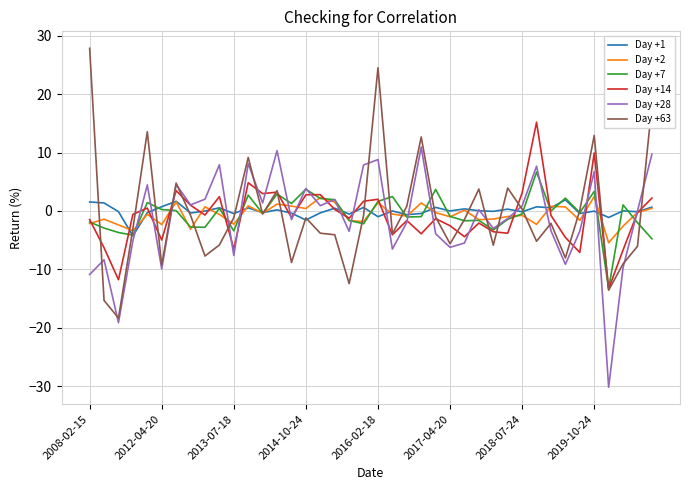

What is the maximum value shown in the chart?

27.8